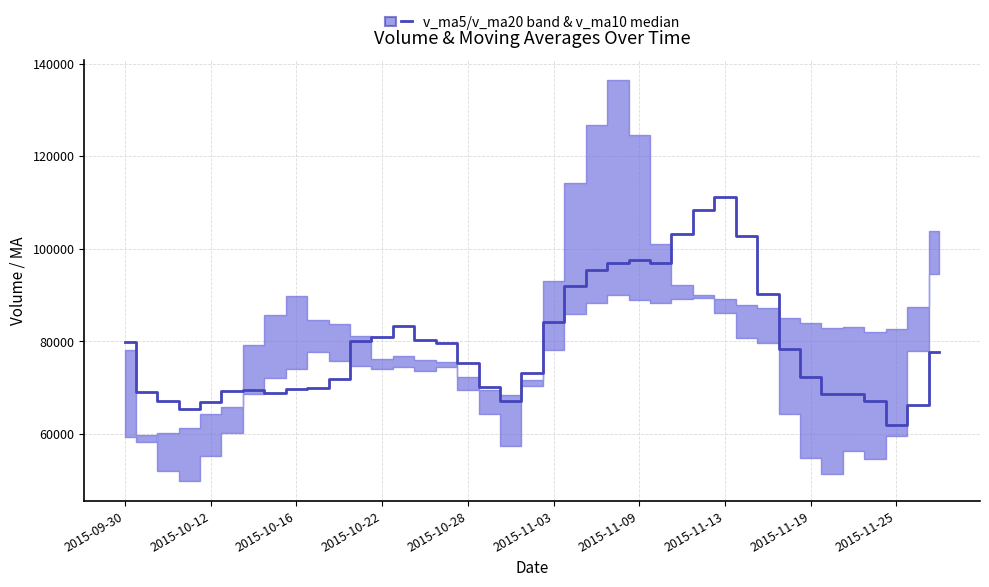

What is the difference between the second highest and second lowest values?

42906.8